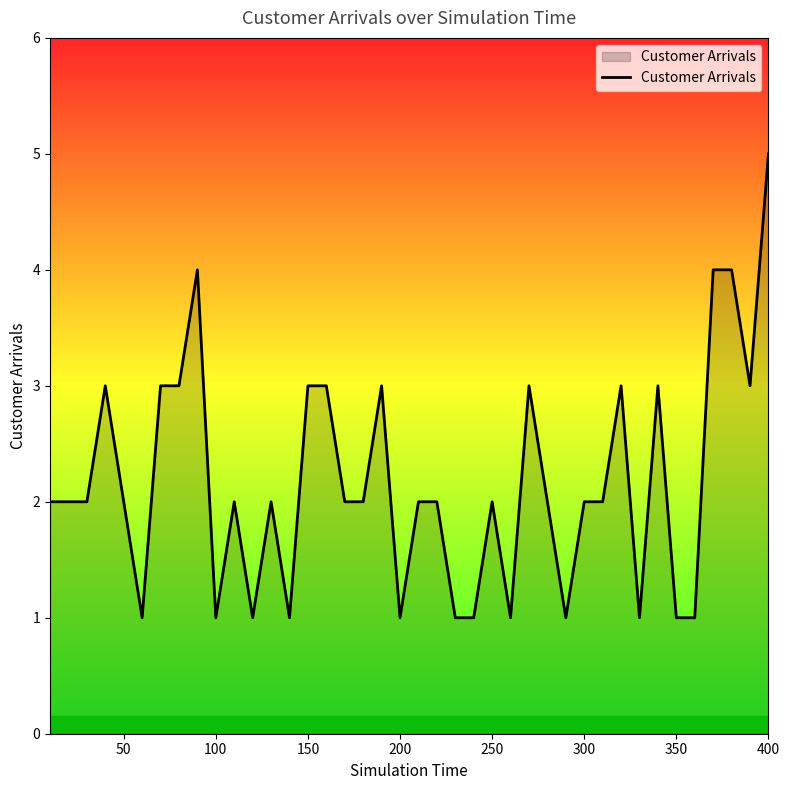

What is the greatest value displayed?

5